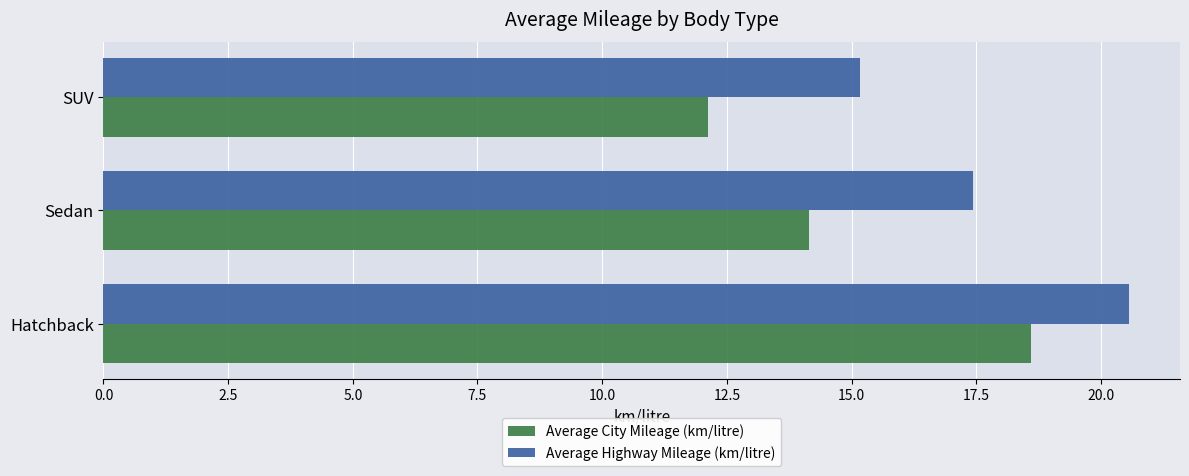

What is the sum of all Average Highway Mileage (km/litre) values?

53.2